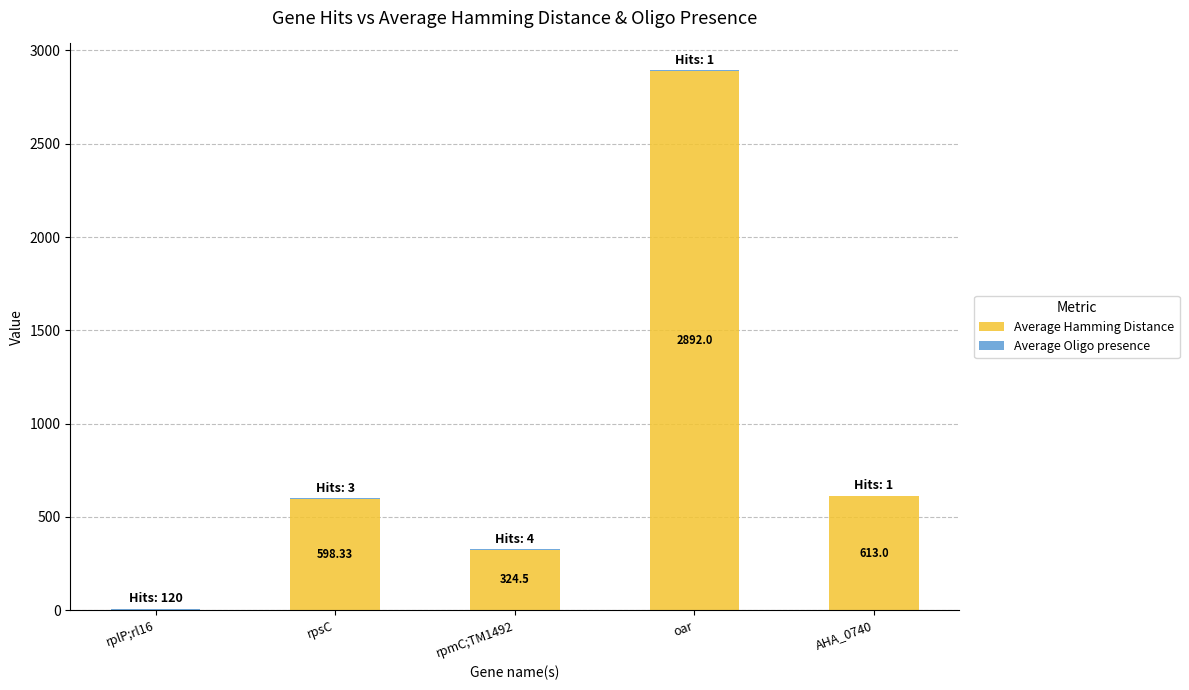

At which category is the sum across all series the highest?

oar